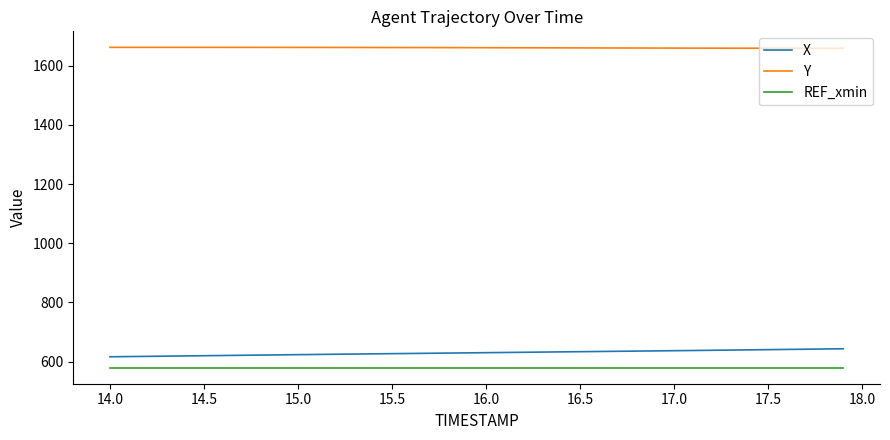

What is the maximum value shown in the chart?

1662.3